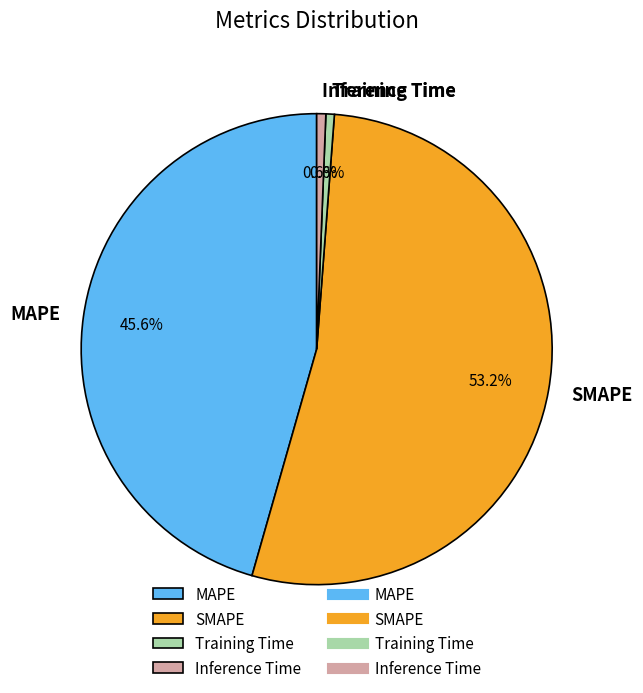

True or false: Inference Time accounts for 1% of the total.

True